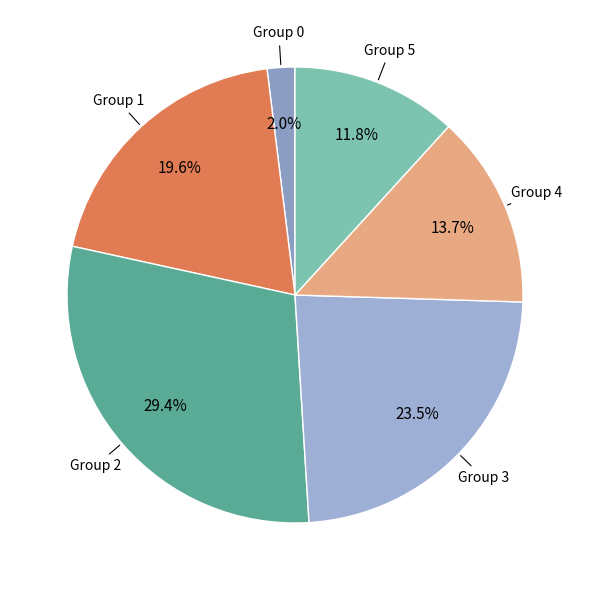

What percentage is NOT represented by Group 0?

98.0%